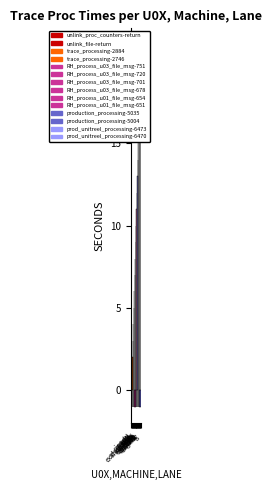

Is the value of col_2 at boil greater than the value of col_1 at boil?

Yes